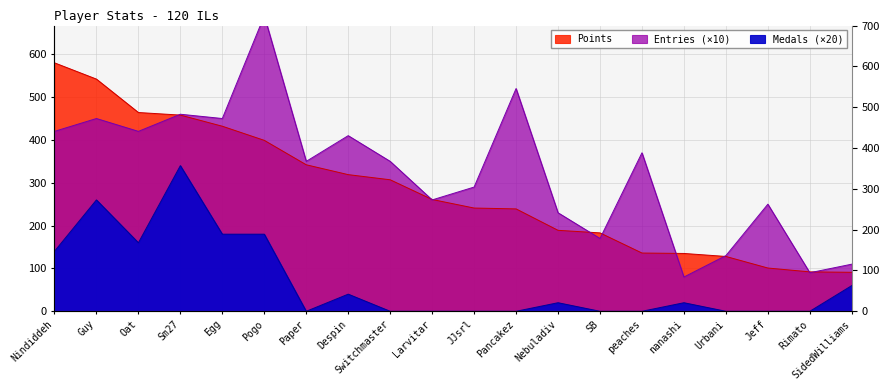

Which label corresponds to the largest value in the chart?

Pogo